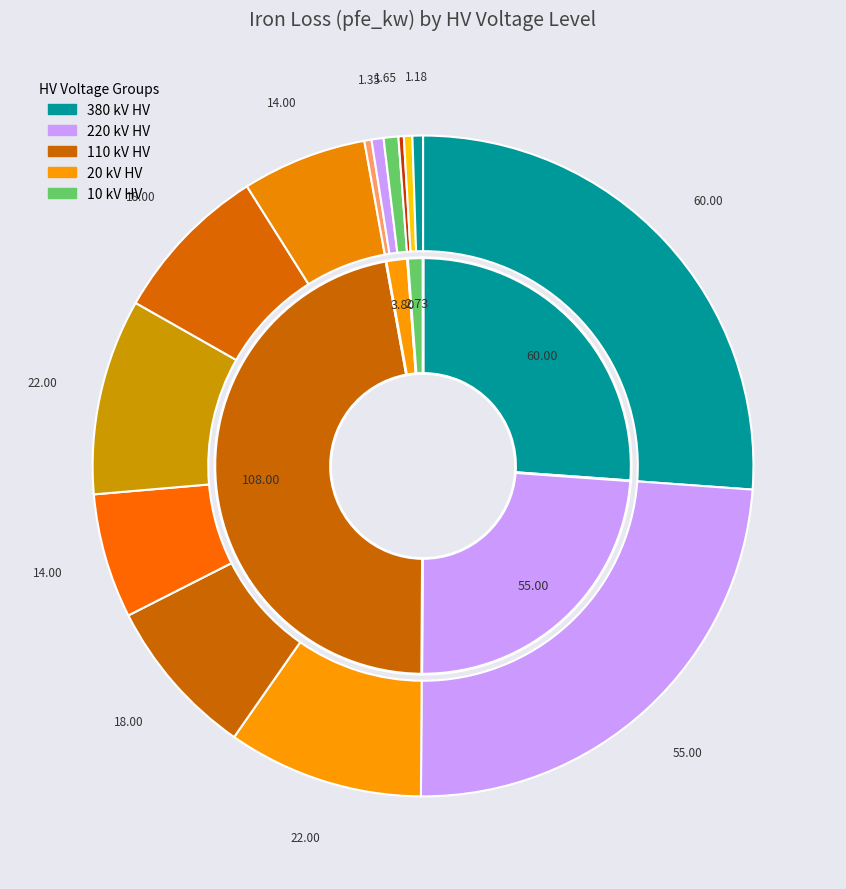

Is it true that 10 (0.63 MVA) is 11% of the pie?

False